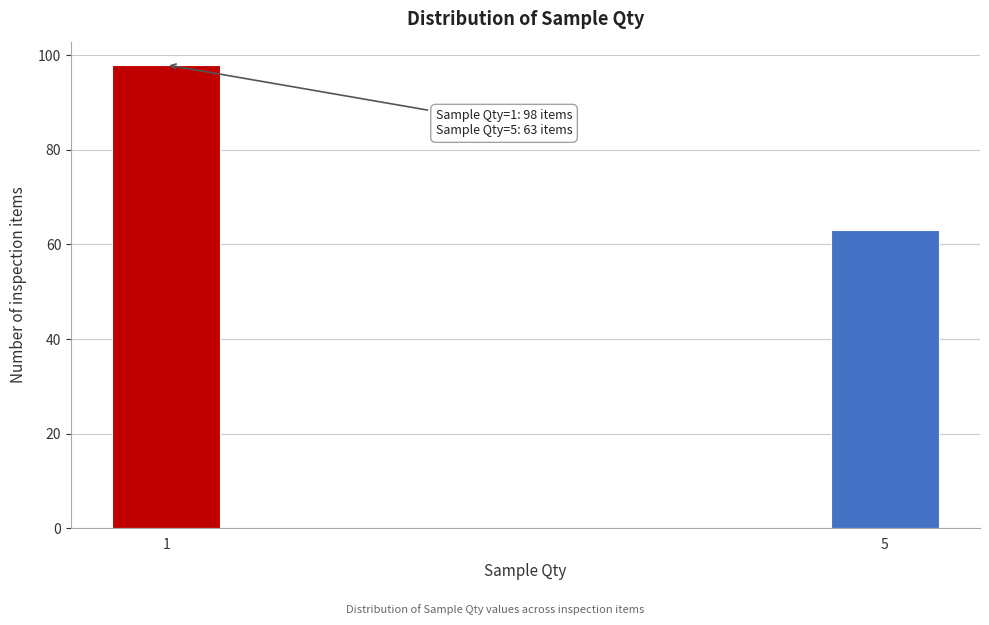

Reading right to left, list all the values displayed in this chart.

63	98